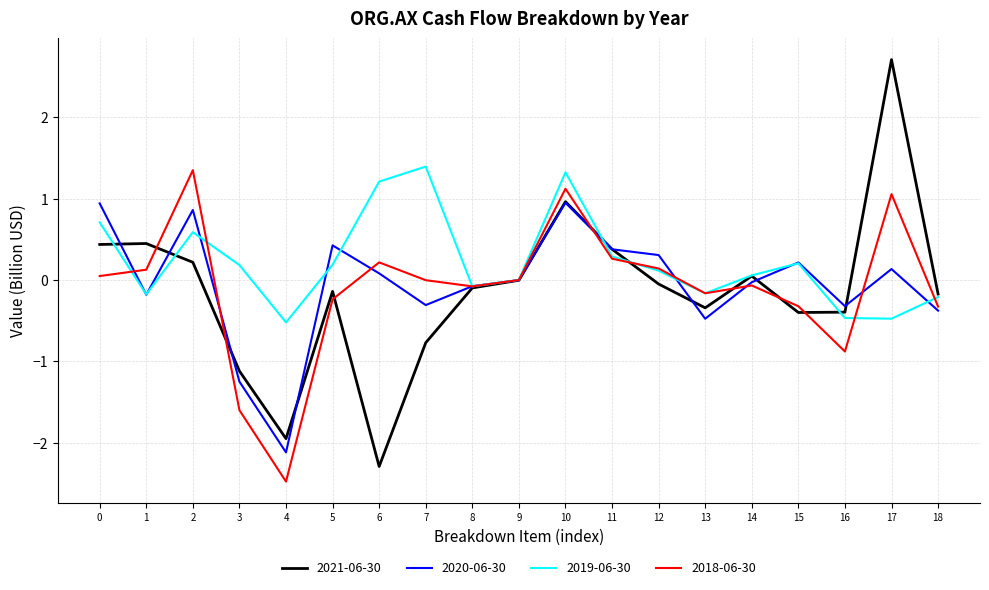

Which category has the lowest value across all series?

4